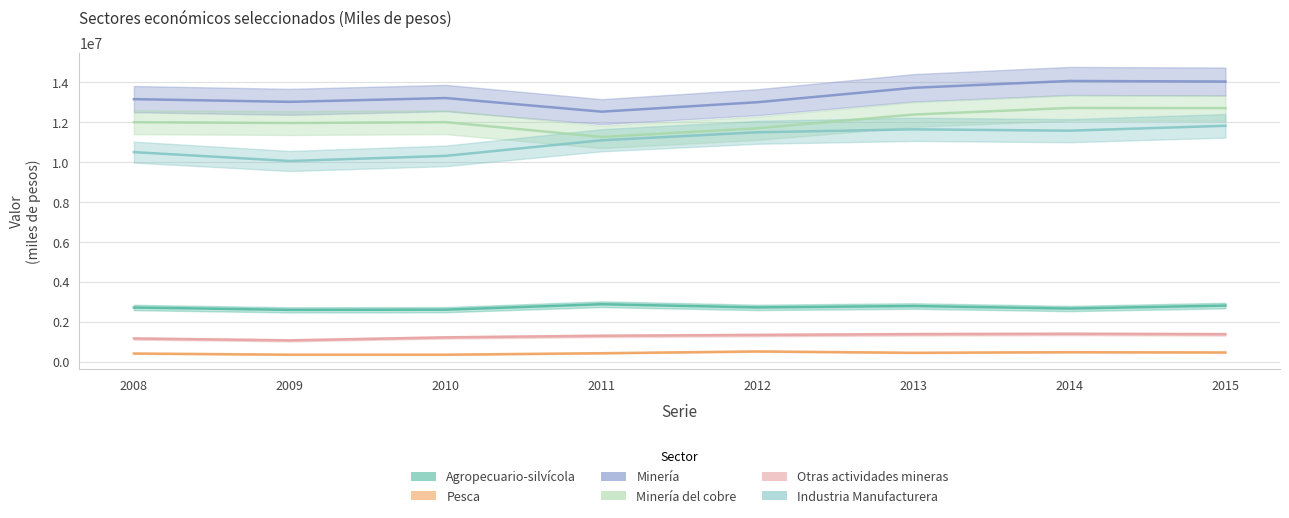

Reading left to right, what are all the values shown in this chart?

Agropecuario-silvícola: 2008=2711891	2009=2594121	2010=2603169	2011=2876570	2012=2716149	2013=2786794	2014=2660304	2015=2808627
Pesca: 2008=405094	2009=347386	2010=346794	2011=420654	2012=509859	2013=442309	2014=472933	2015=457900
Minería: 2008=13164592	2009=13028242	2010=13218971	2011=12535539	2012=13010966	2013=13732928	2014=14075712	2015=14047045
Minería del cobre: 2008=12007282	2009=11964940	2010=12008841	2011=11268249	2012=11703190	2013=12391430	2014=12721883	2015=12713154
Otras actividades mineras: 2008=1157310	2009=1063303	2010=1211989	2011=1292278	2012=1334134	2013=1373739	2014=1390347	2015=1370828
Industria Manufacturera: 2008=10506172	2009=10060808	2010=10318155	2011=11100605	2012=11500821	2013=11649332	2014=11581617	2015=11826778